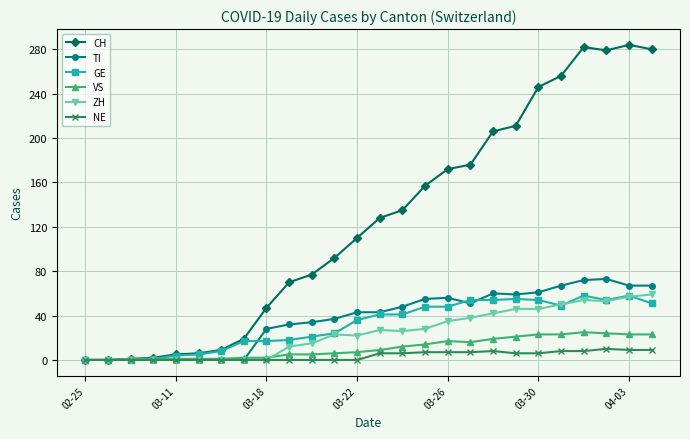

What is the highest value of the CH series?

284